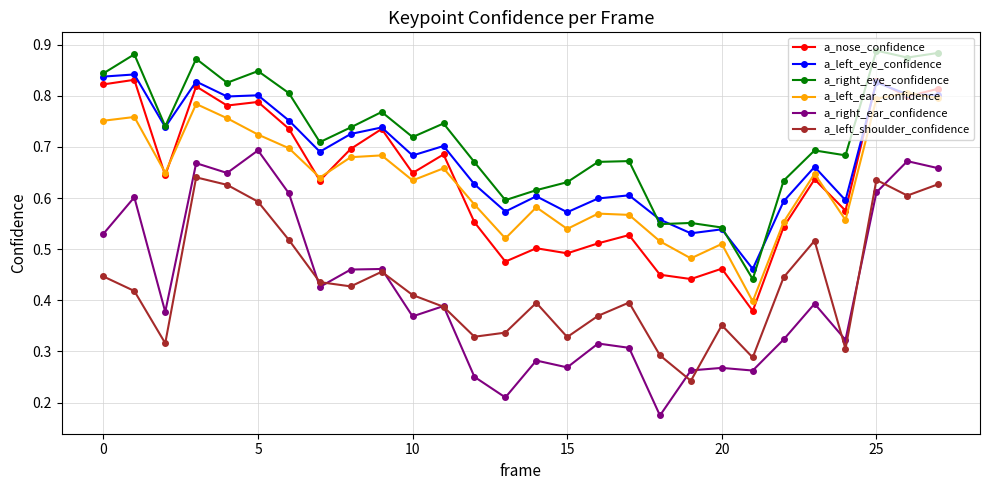

How many data points does each series have?

28